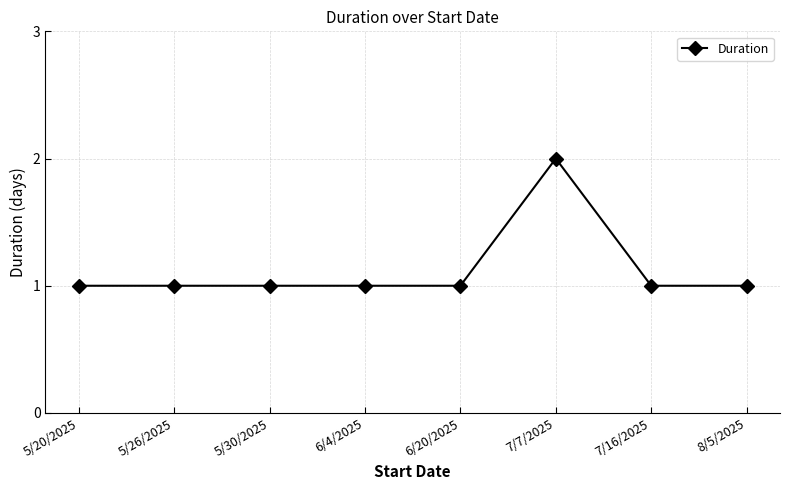

The chart shows a value of 1 at 8/5/2025. True or false?

True